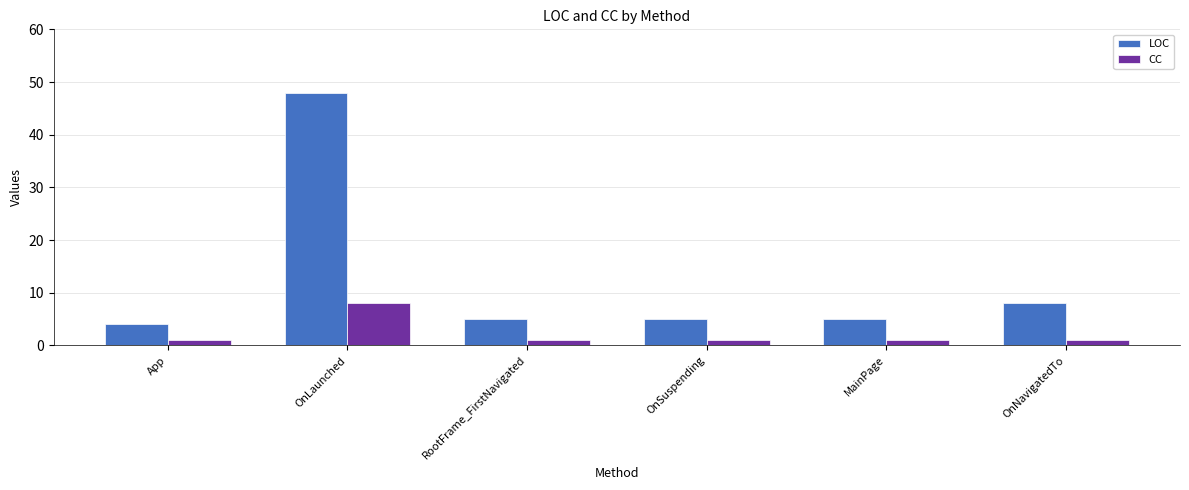

At how many categories does at least one series exceed 24?

1